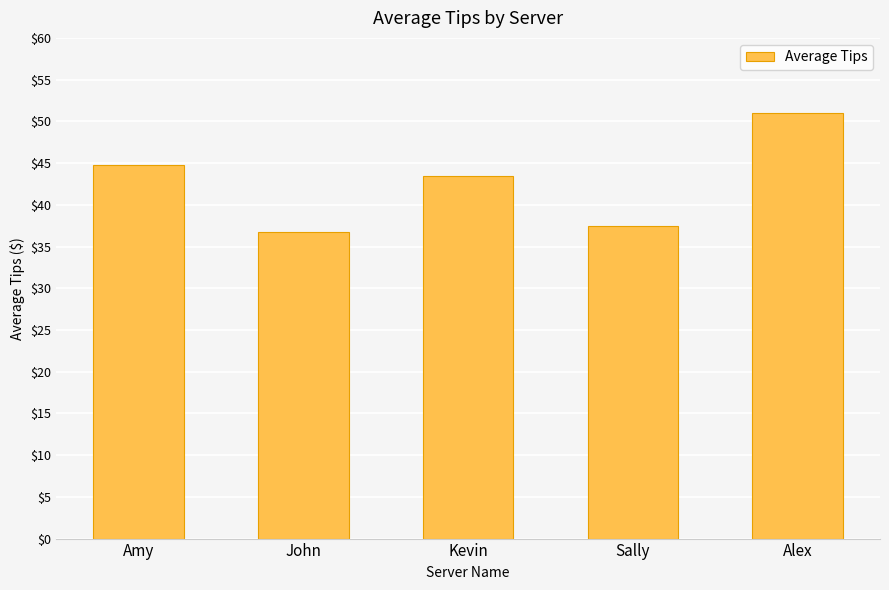

The chart shows a value of 23.0 at Sally. True or false?

False